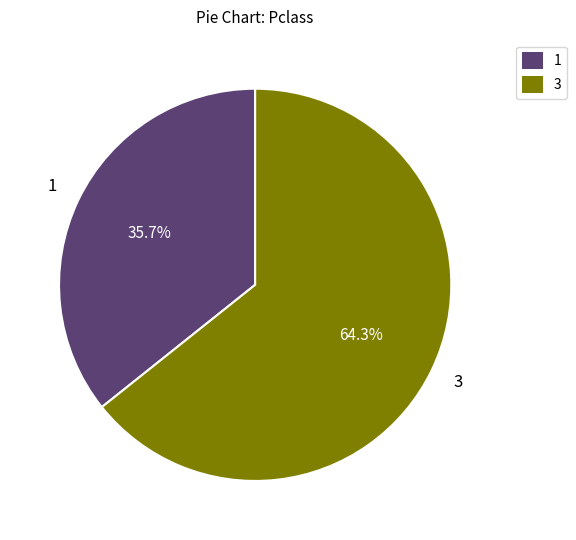

Which slice represents more than half of the pie?

3